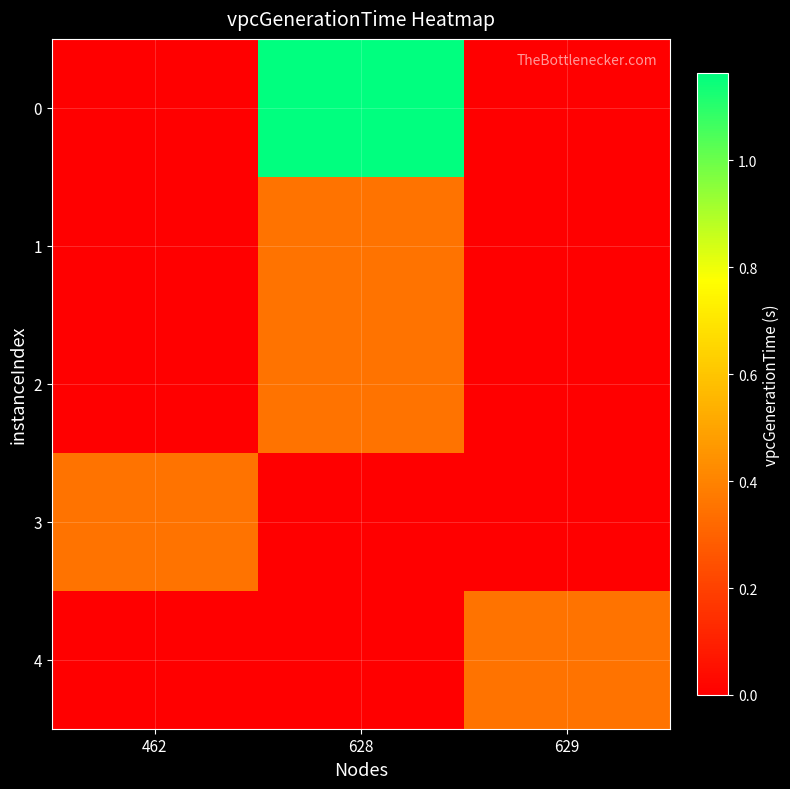

What is the spread (max minus min) of values at 629?

0.4